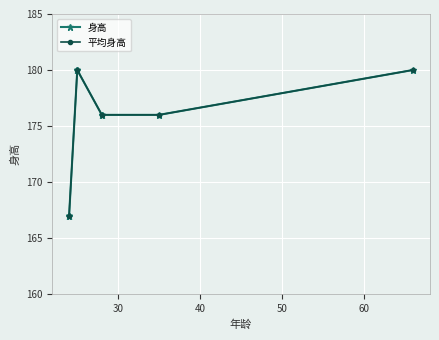

The chart shows a value of 60 at 24. True or false?

False